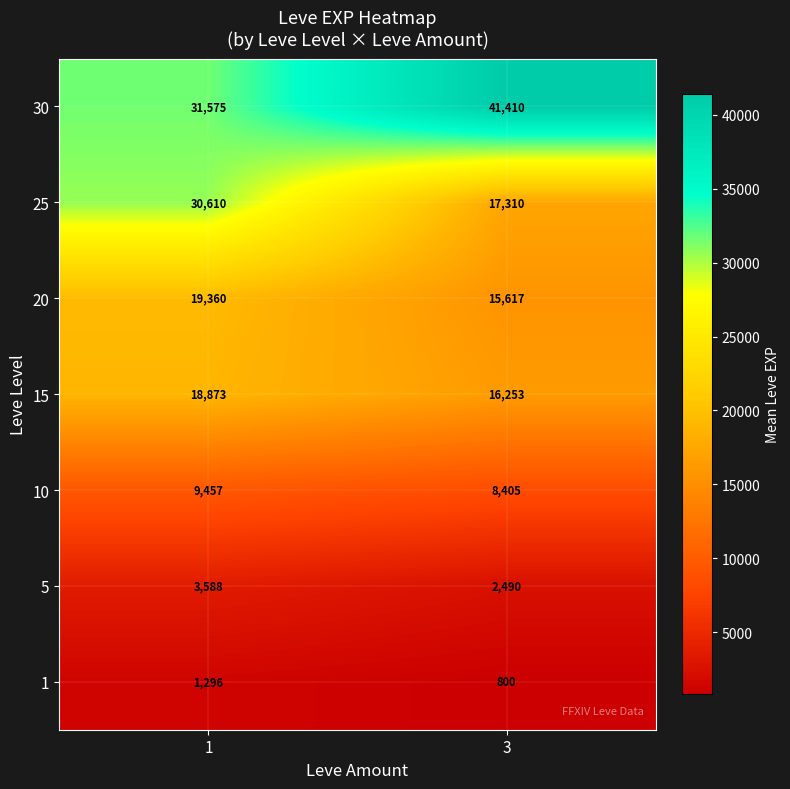

What is the sum of all 1 values?

2096